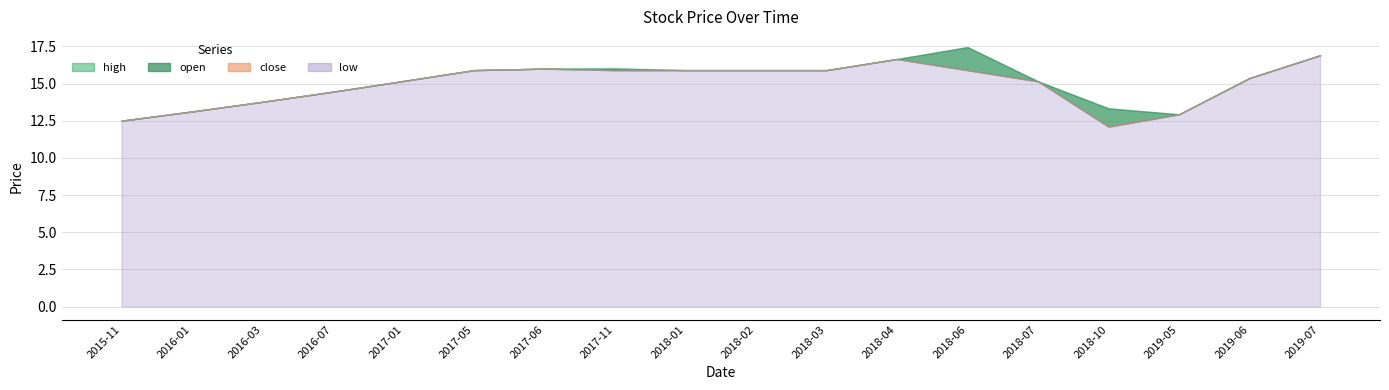

What is the minimum value shown in the chart?

12.1